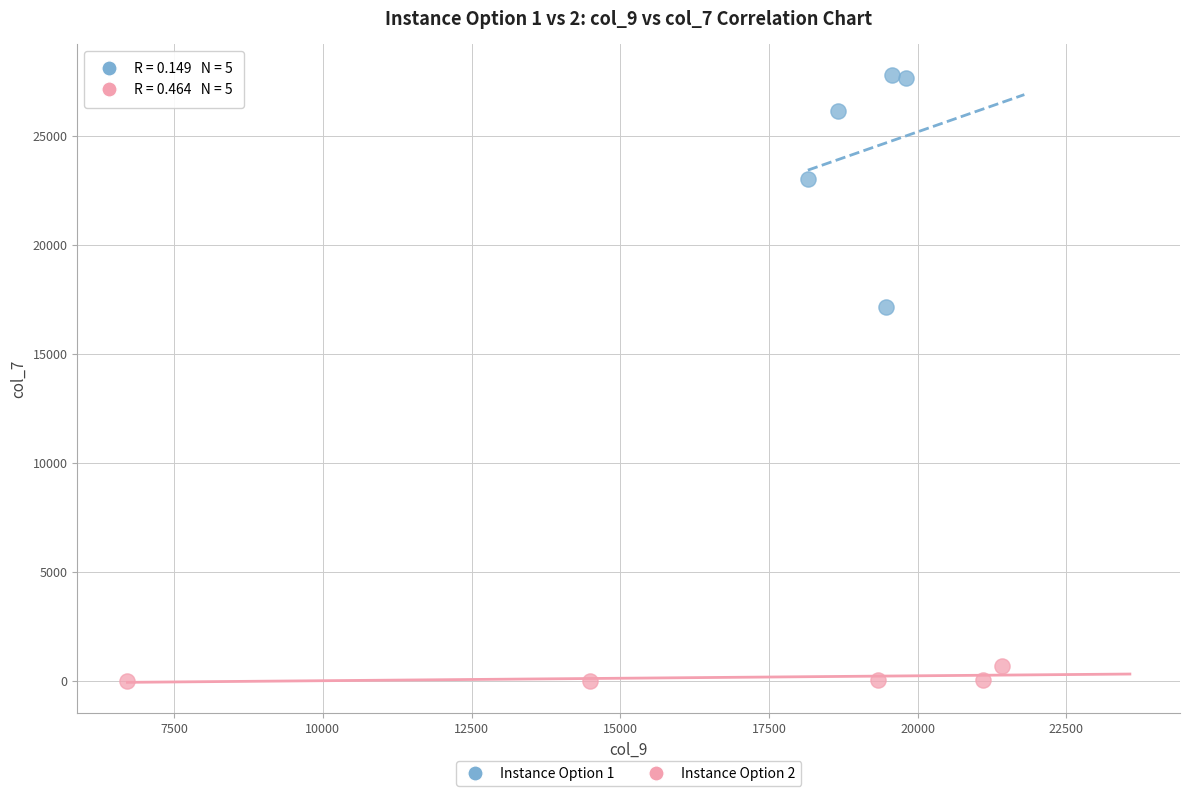

Which series reaches the maximum Y coordinate?

Instance Option 1